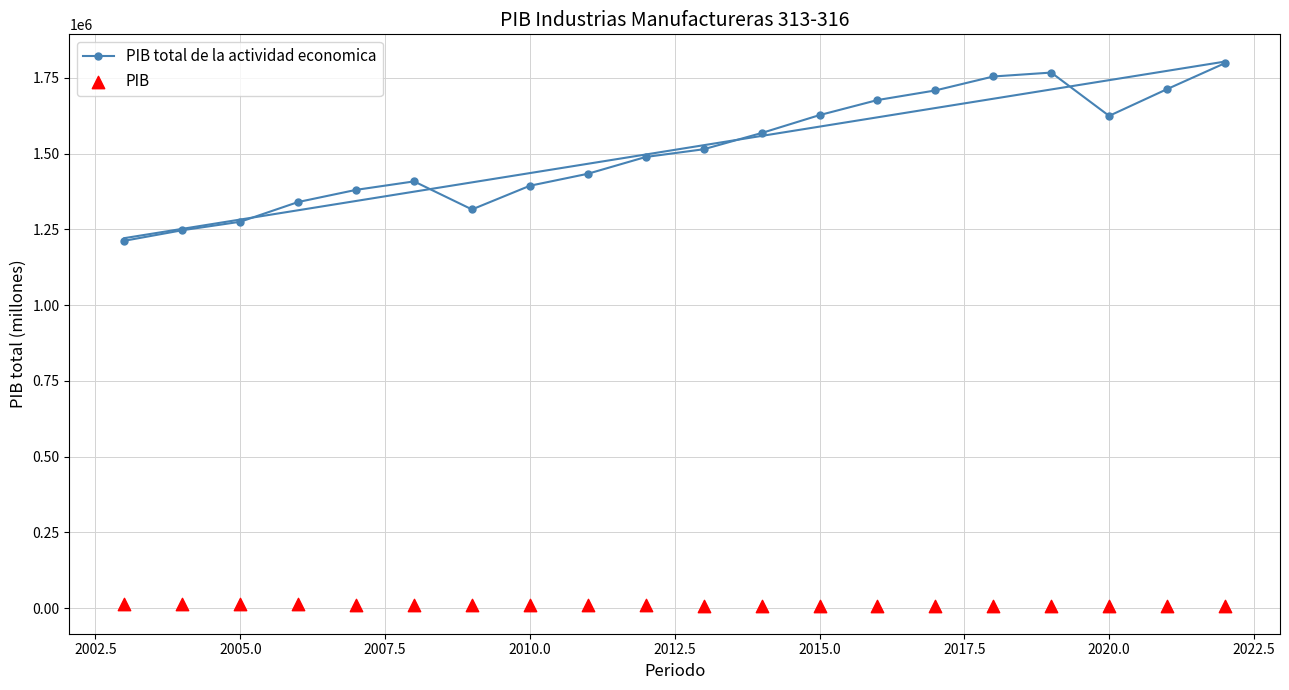

Is the value of PIB total de la actividad economica at 2012.5 greater than the value of PIB at 18?

Yes